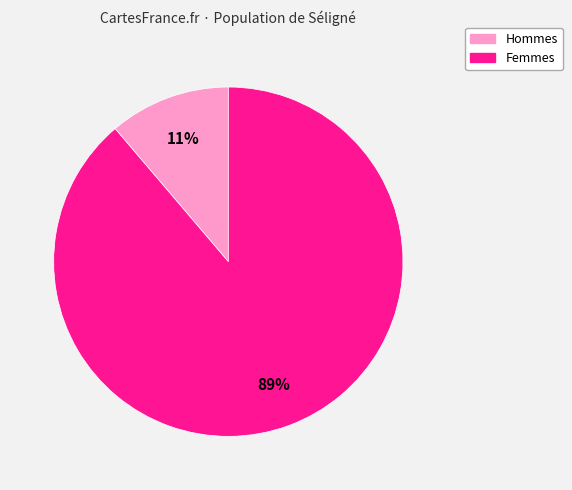

Is the sum of Femmes and Hommes greater than half?

Yes